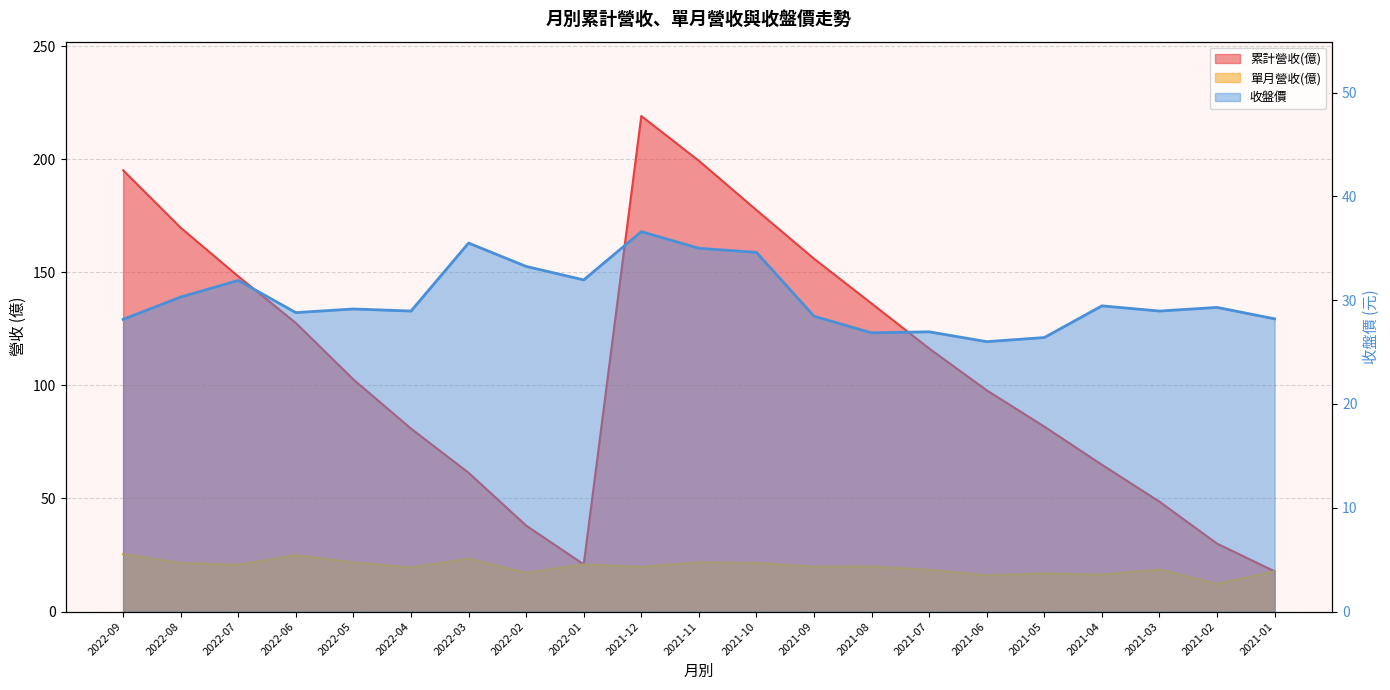

How many interior local peaks does the 單月營收(億) series have?

7